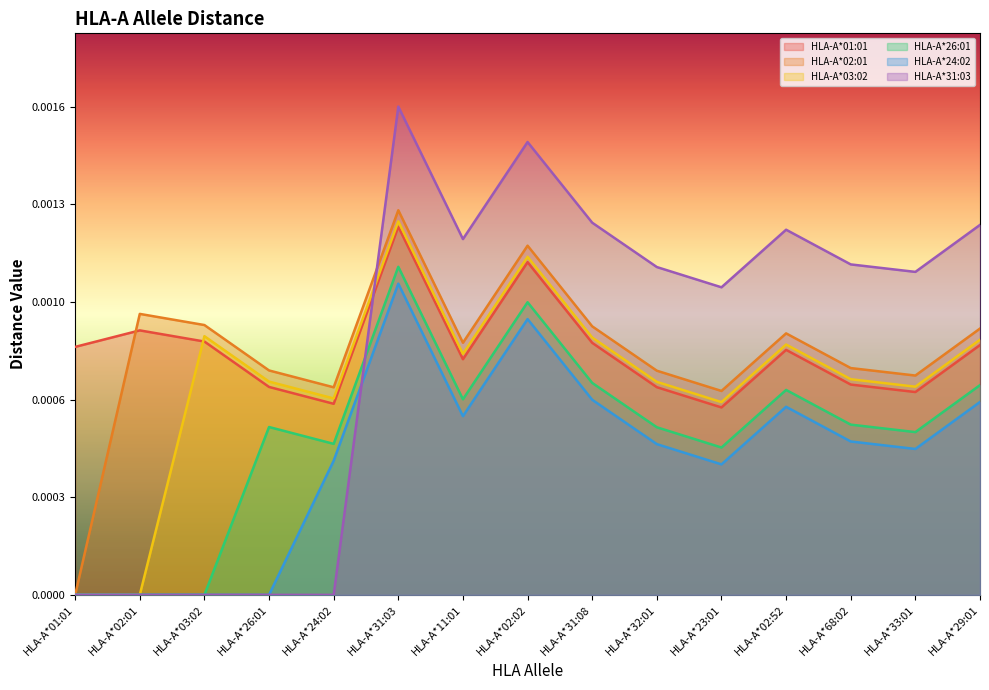

True or false: HLA-A*01:01 and HLA-A*24:02 intersect in this chart.

False